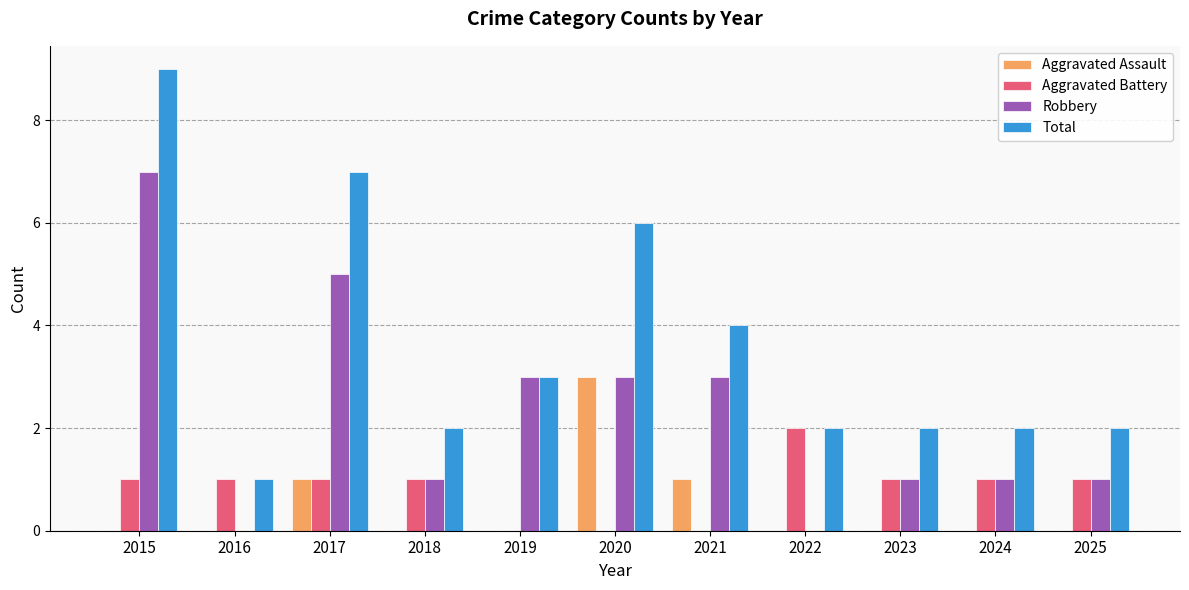

The value of Robbery at 2024 is 1. True or false?

True